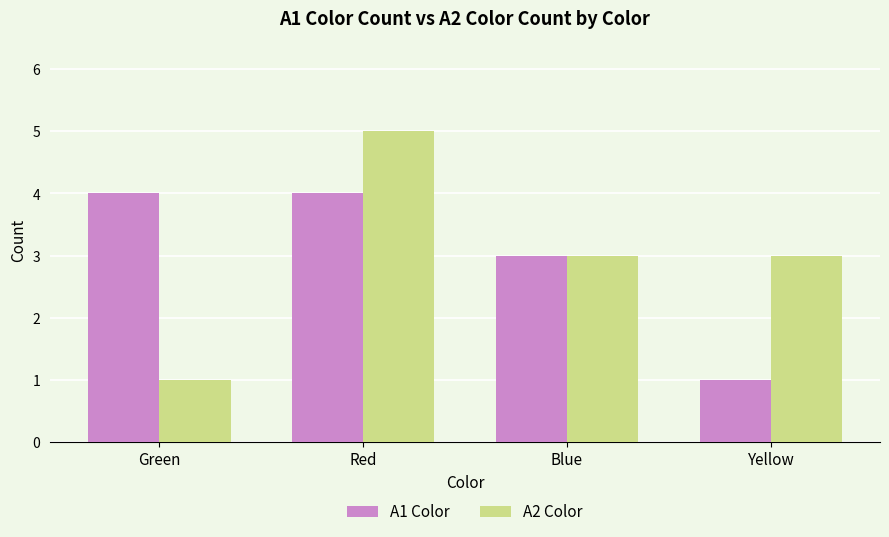

What is the minimum value for A2 Color?

1